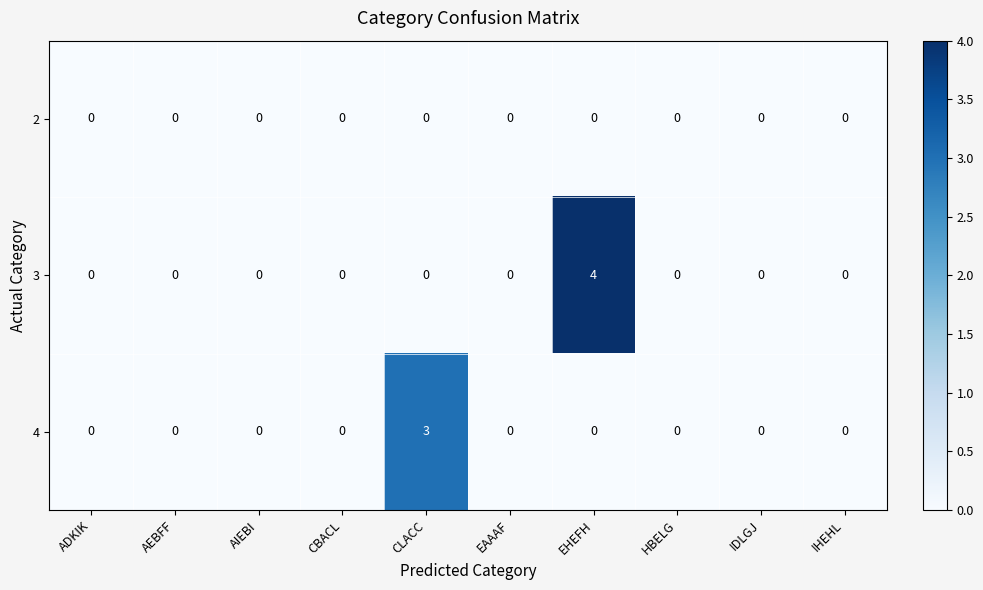

Rank the series by their maximum value, from lowest to highest.

2, 4, 3